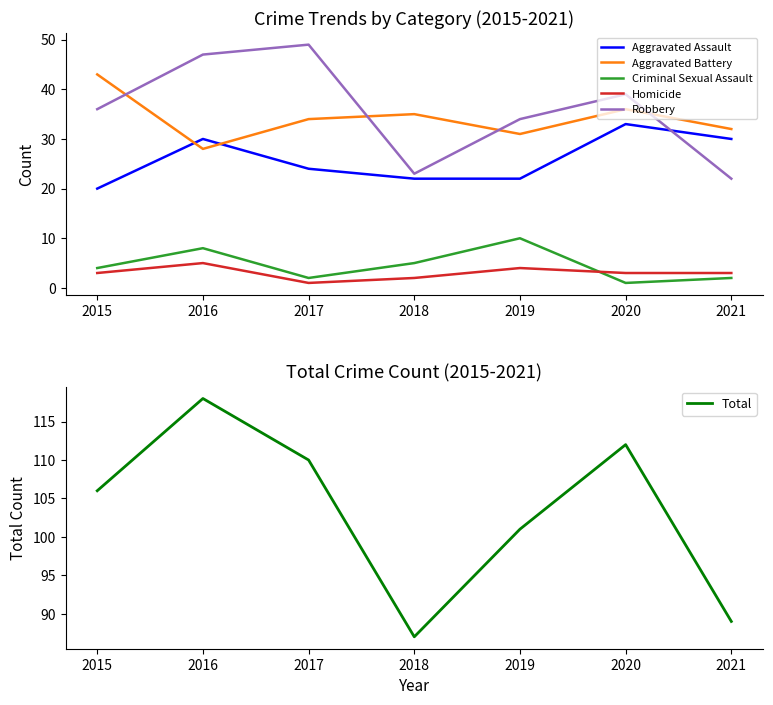

How many times do Robbery and Aggravated Assault cross each other?

1